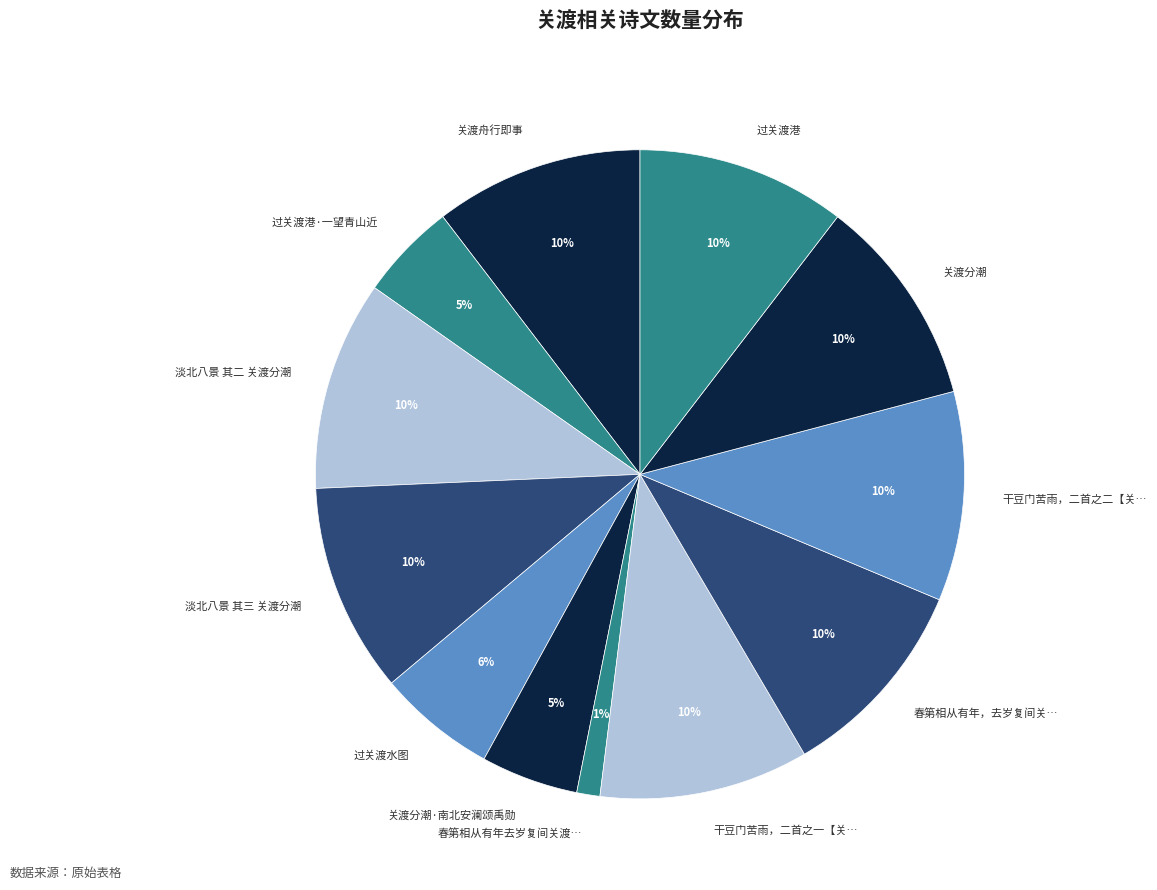

Is 过关渡港·一望青山近 the majority of the pie?

No